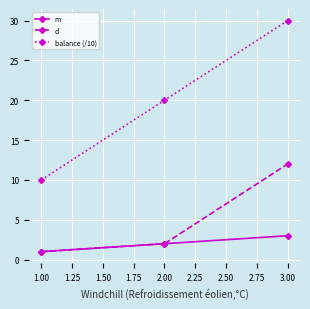

The balance (/10) series shows 12 at 2.00. True or false?

False